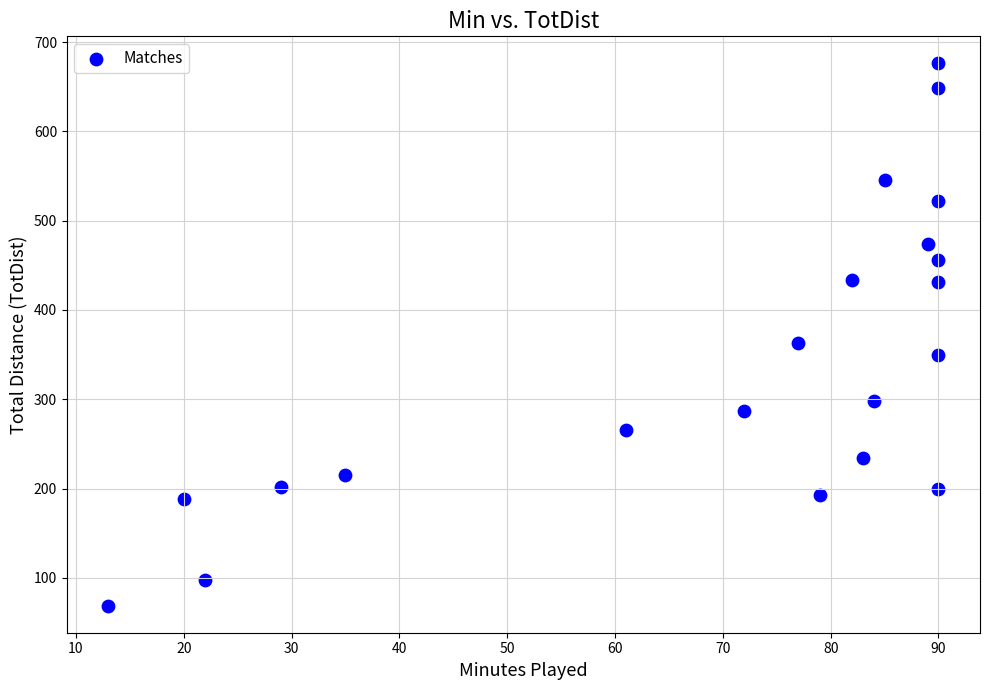

What is the range of Y values (max minus min)?

607